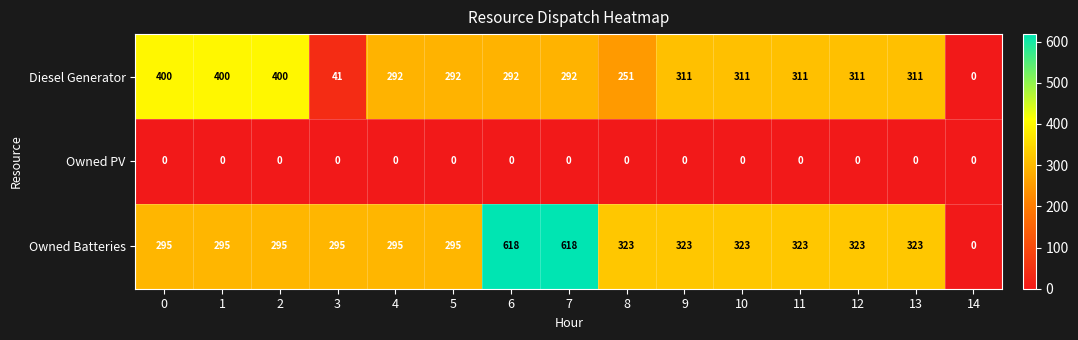

Is the value of Owned PV at 5 greater than the value of Owned Batteries at 4?

No